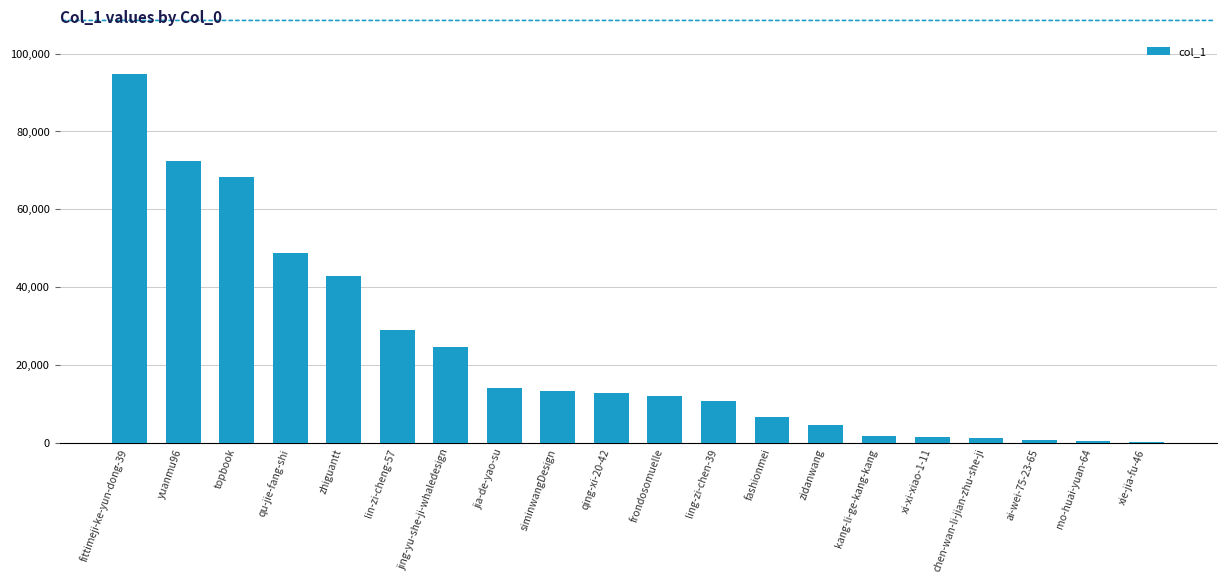

At which label does the data first exceed 12666?

fittimeji-ke-yun-dong-39